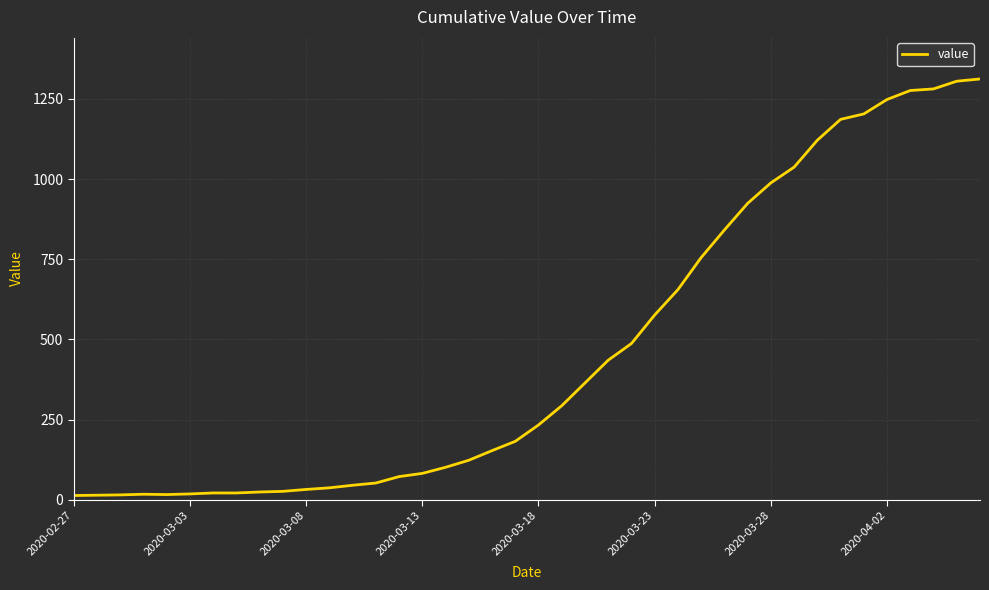

What is the maximum value shown in the chart?

1312